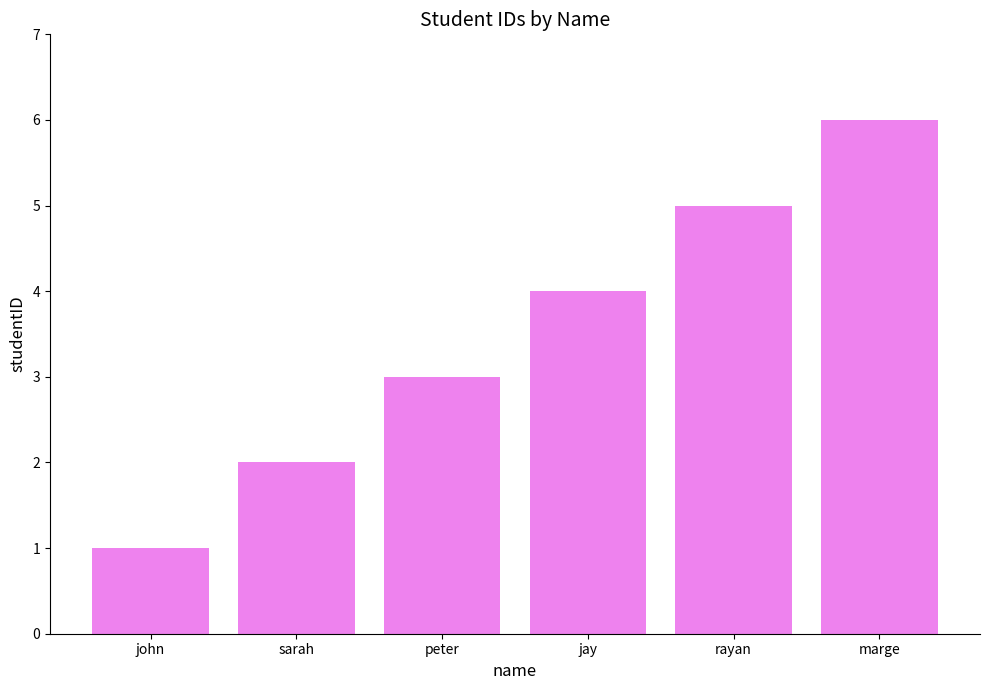

How many series are shown in this chart?

1